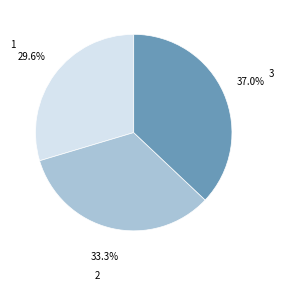

Is there any slice that represents more than half of the pie?

No